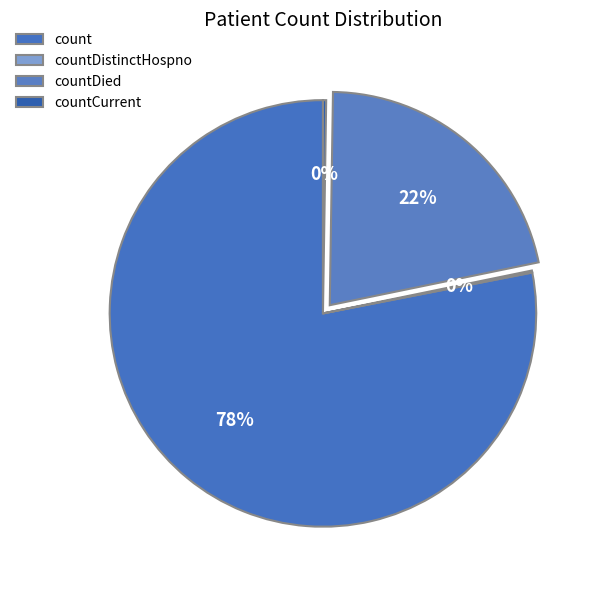

The countDied slice represents 8% of the pie. True or false?

False